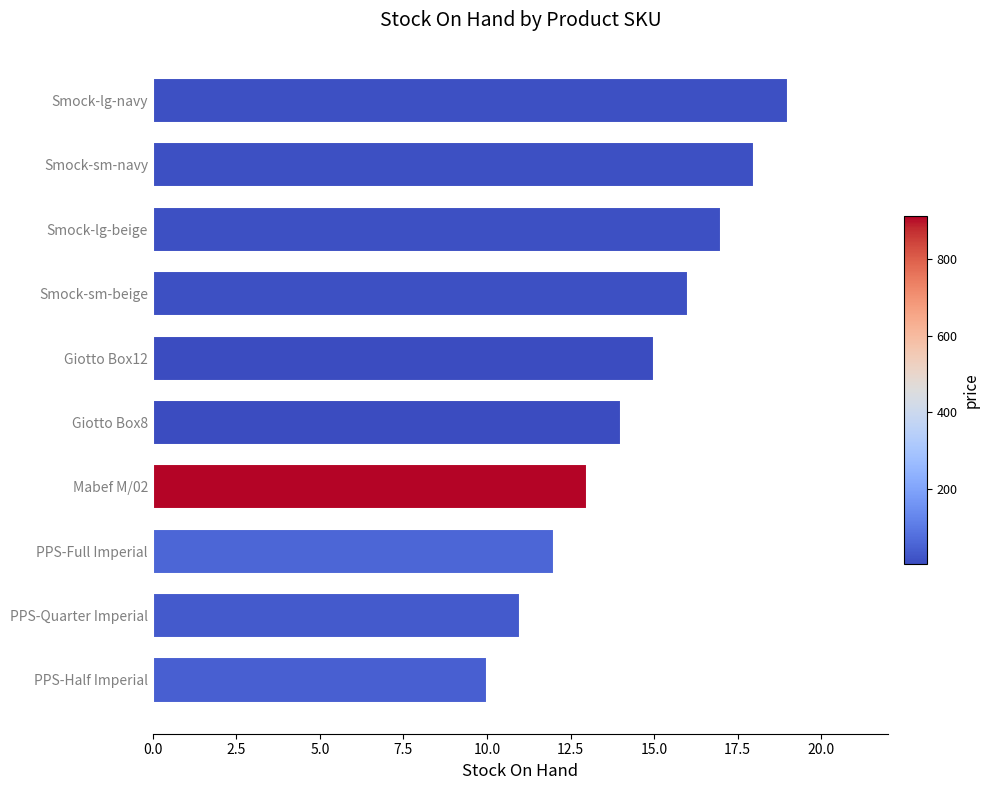

What is the sum of all values?

145